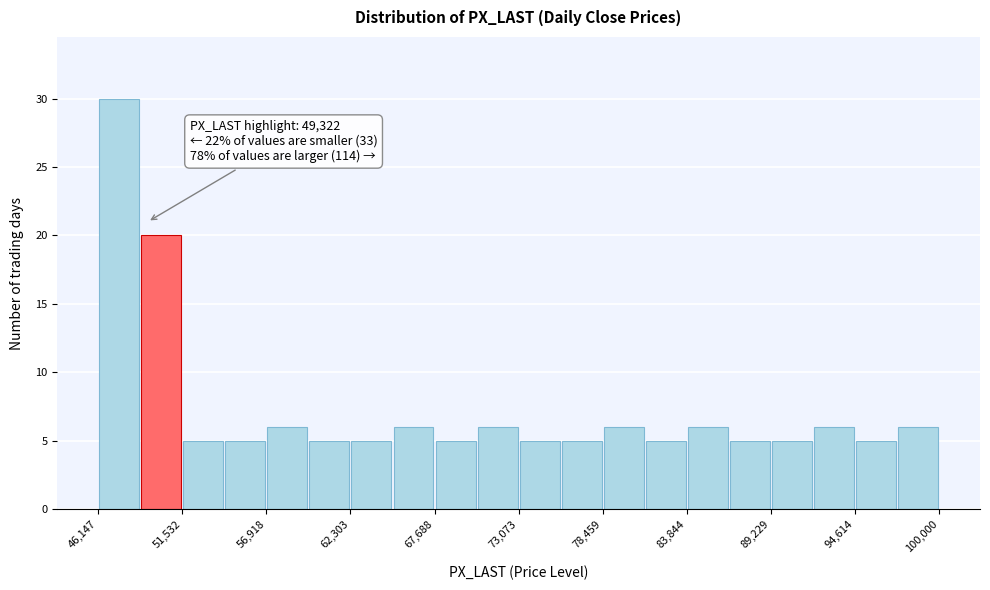

Read against the x-axis, roughly where is the centre of the tallest bar?

47000